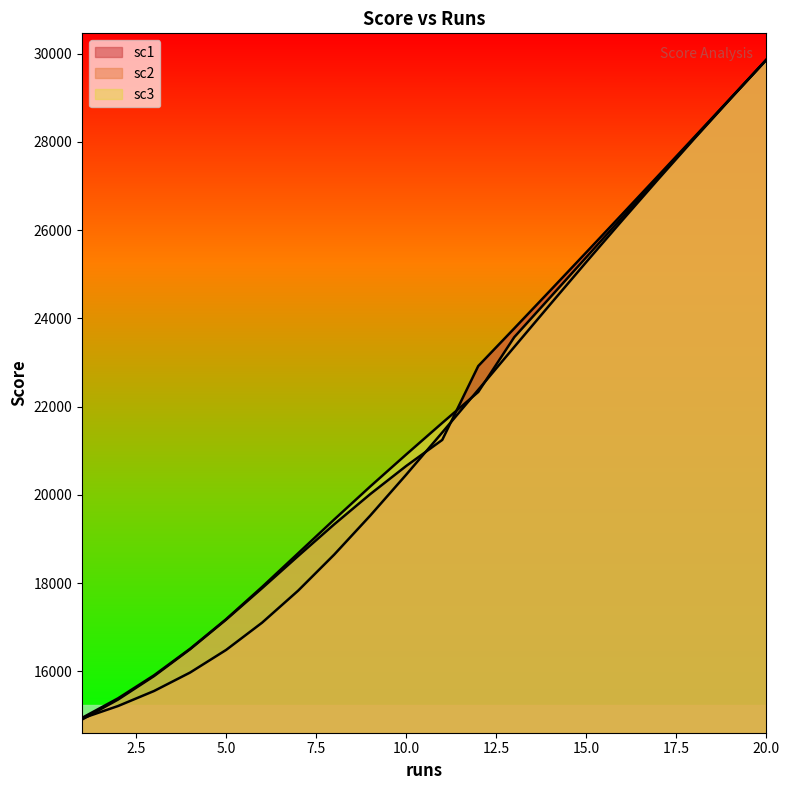

Is it true that sc2 equals 34218.8 at 13?

False